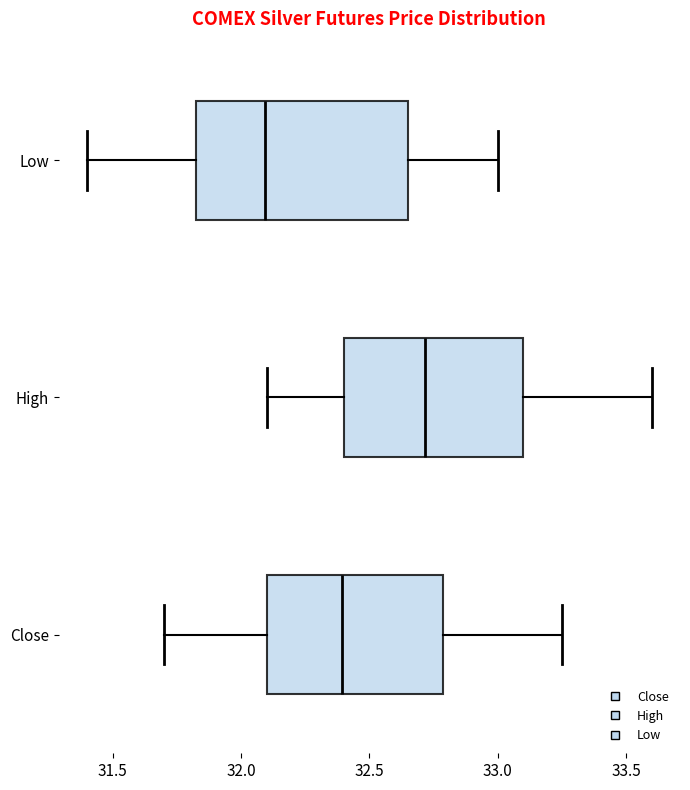

Reading bottom to top, read every box against the x-axis: the position of its median line, the range the box covers, and the ends of its whiskers. The values are not printed on the chart, so give them approximately, as read against the axis.

Close: median 32.40, box 32.10 to 32.80, whiskers 31.70 to 33.25
High: median 32.70, box 32.40 to 33.10, whiskers 32.10 to 33.60
Low: median 32.10, box 31.85 to 32.65, whiskers 31.40 to 33.00